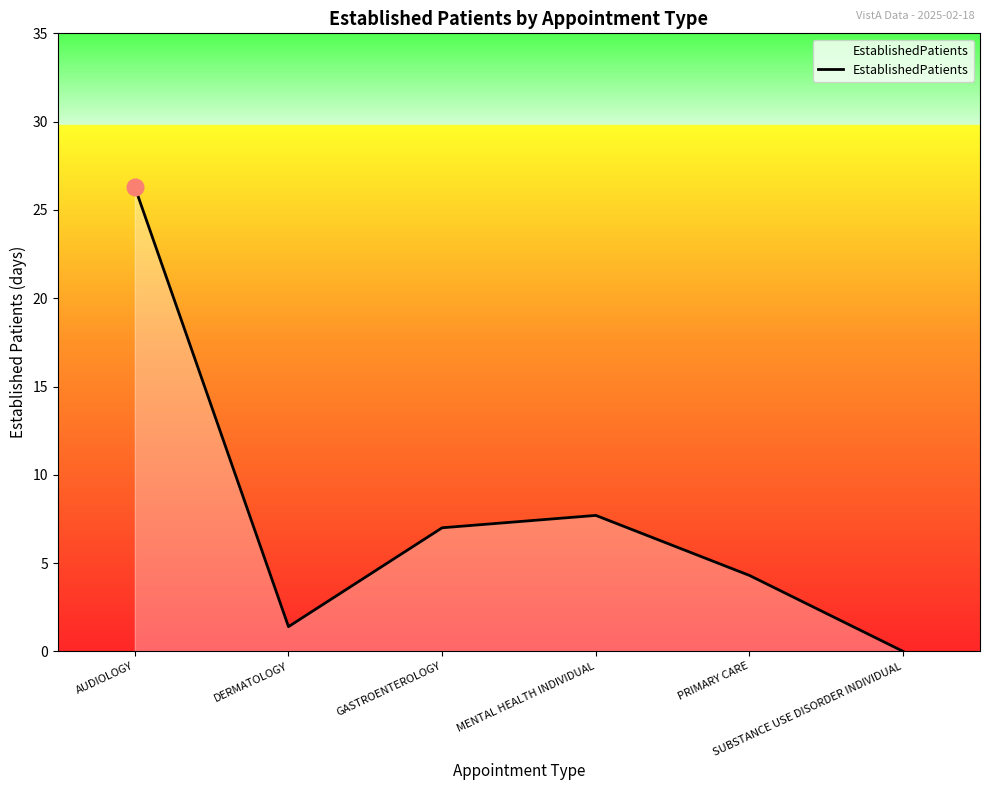

At which category does the chart reach its peak across all series?

AUDIOLOGY